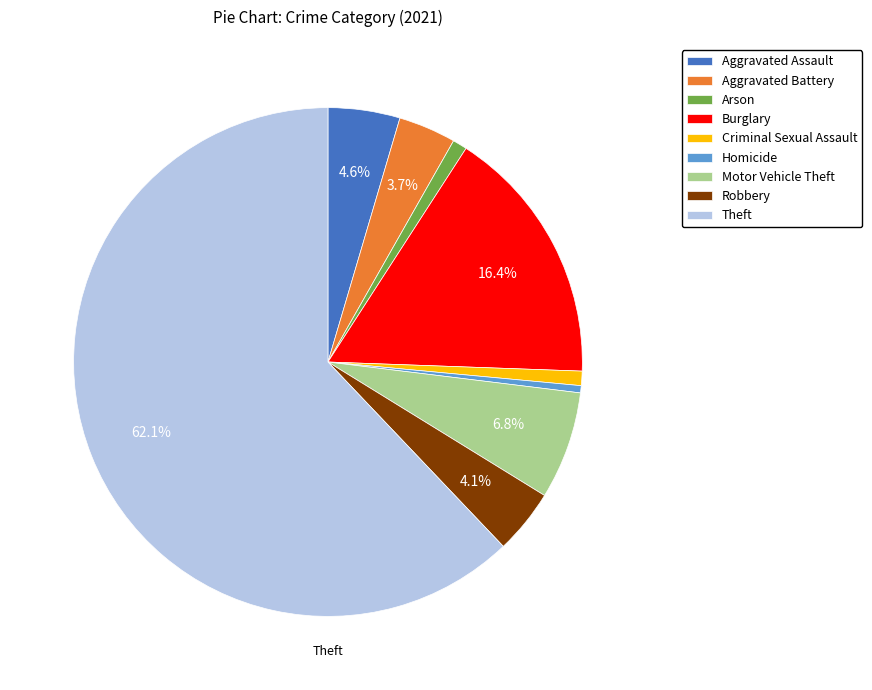

What percentage do Theft and Robbery together represent?

66.2%